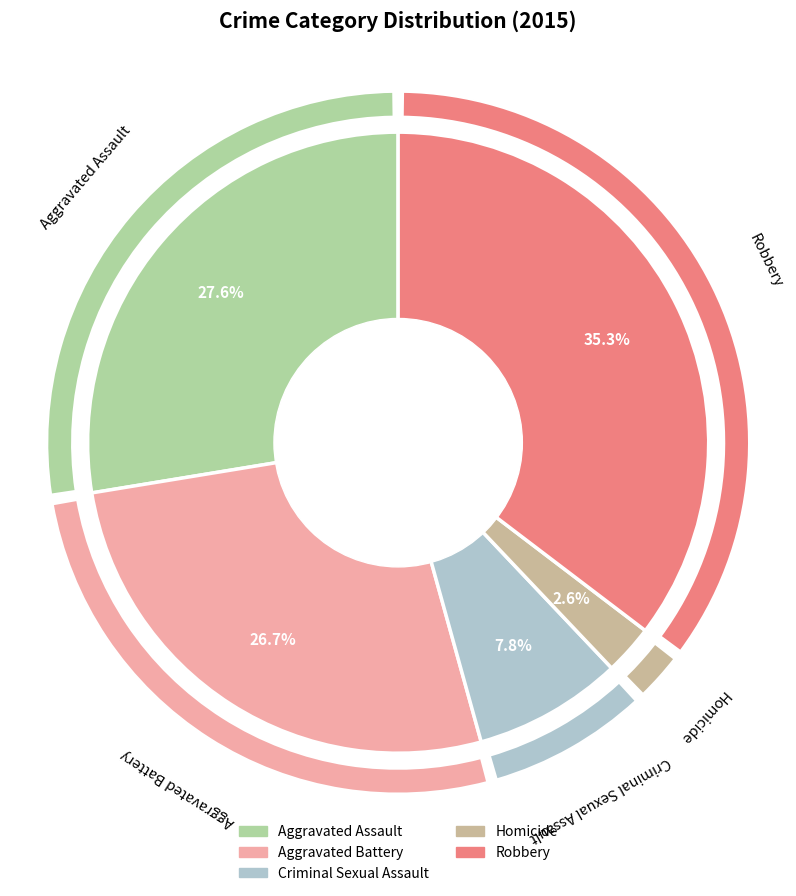

Does any single category account for the majority?

No